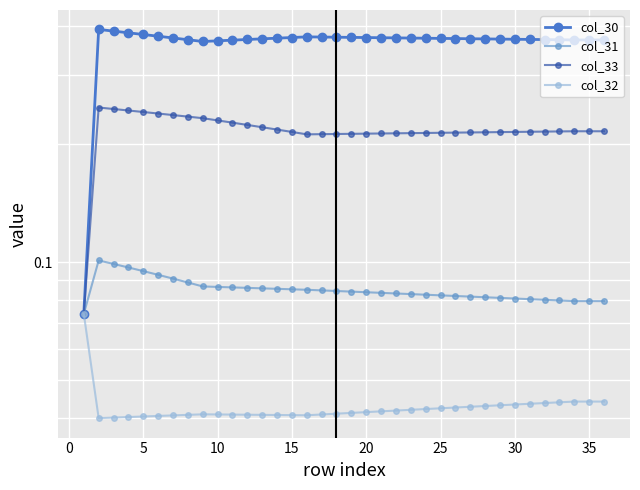

At 30, list the series in order from largest to smallest.

col_30, col_33, col_31, col_32